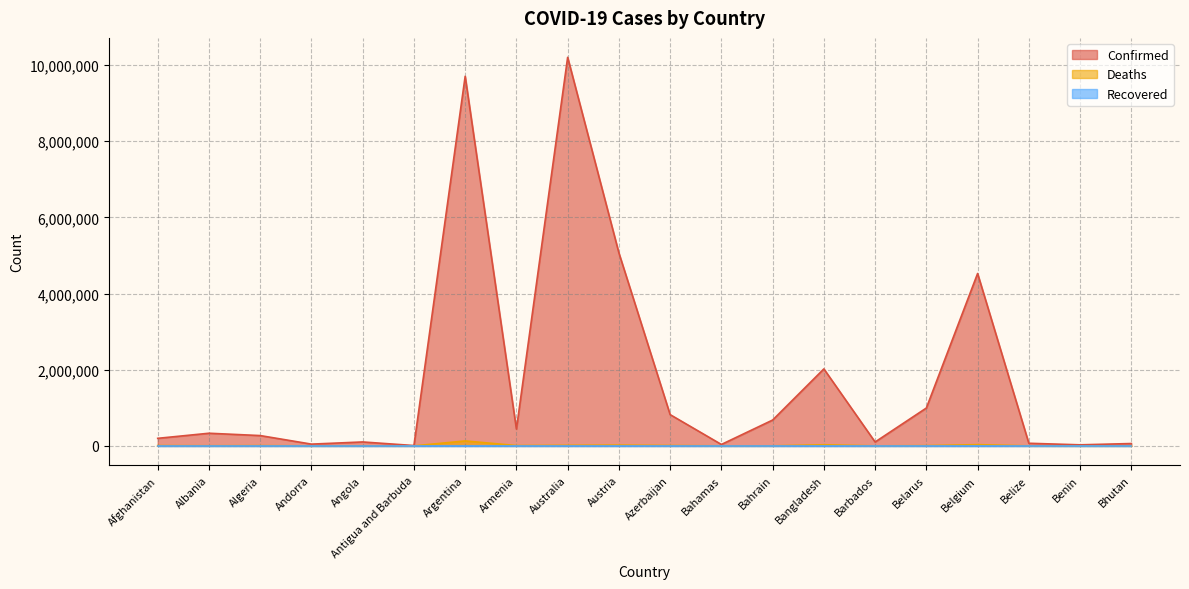

What is the label of the 14th point from the left?

Bangladesh